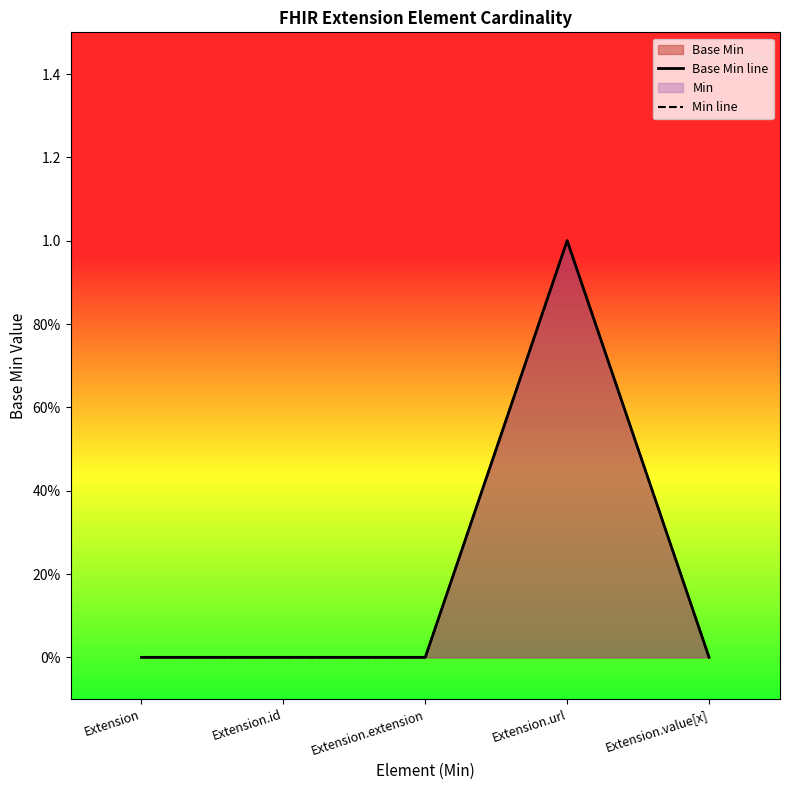

At Extension.extension, list the series in order from smallest to largest.

Base Min line, Min line